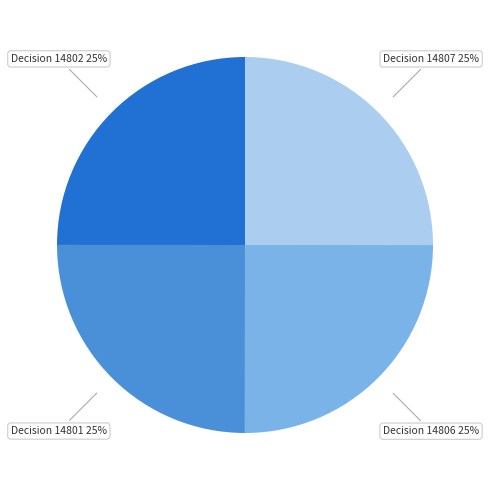

Count the number of slices in the pie.

4